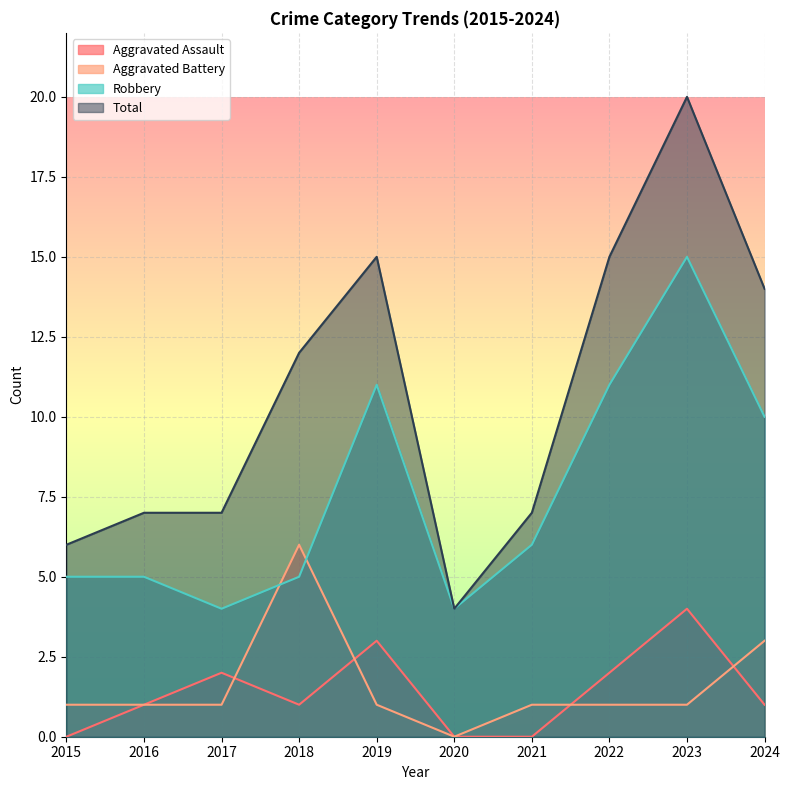

At which label does Total reach its peak?

2023